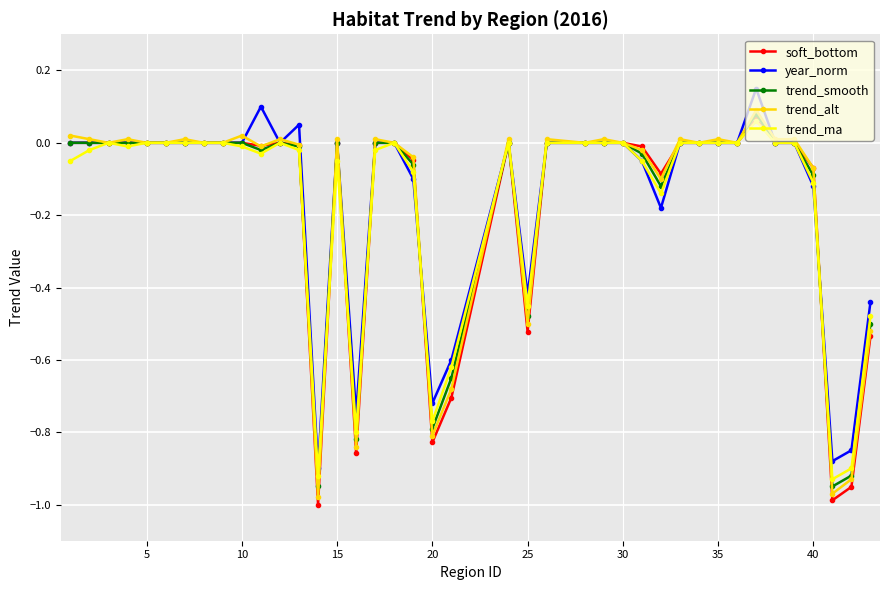

Count the number of data series in this chart.

5